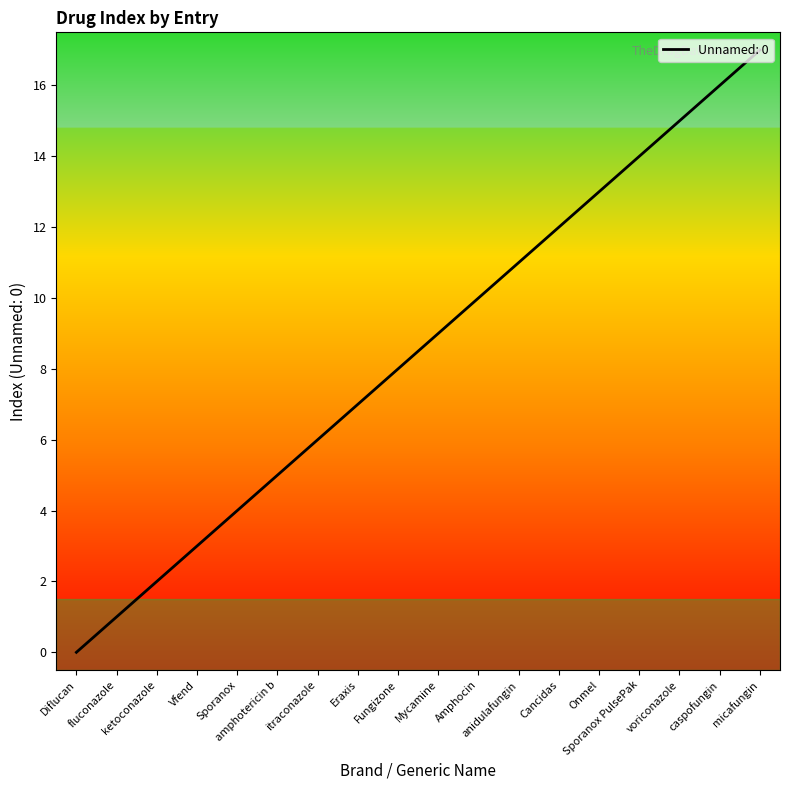

How many lines are shown in the chart?

1